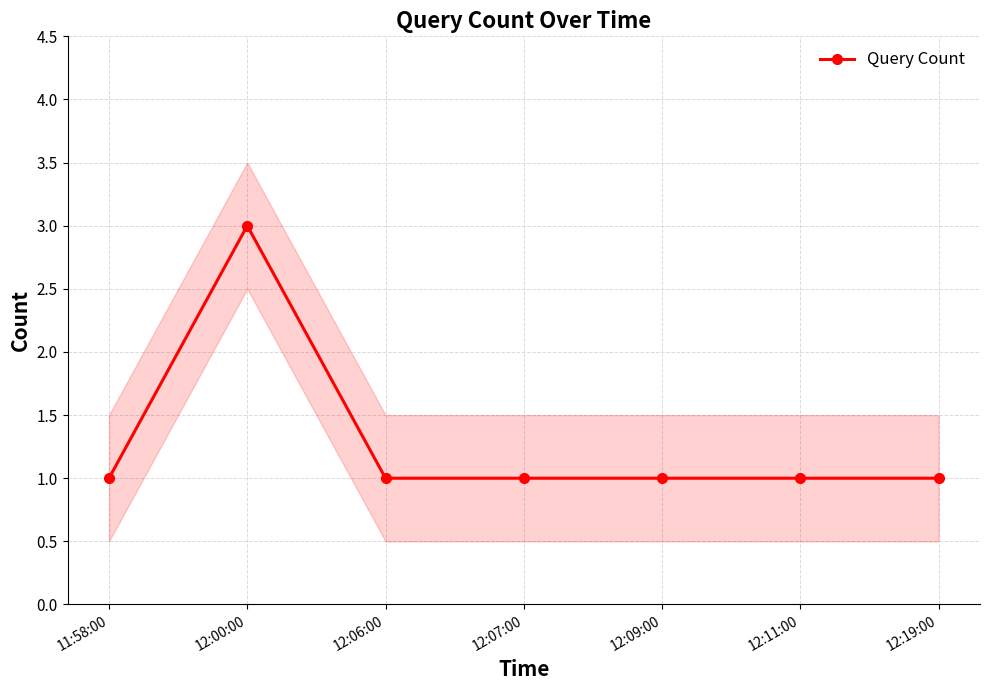

What is the difference between the maximum and second lowest values?

2